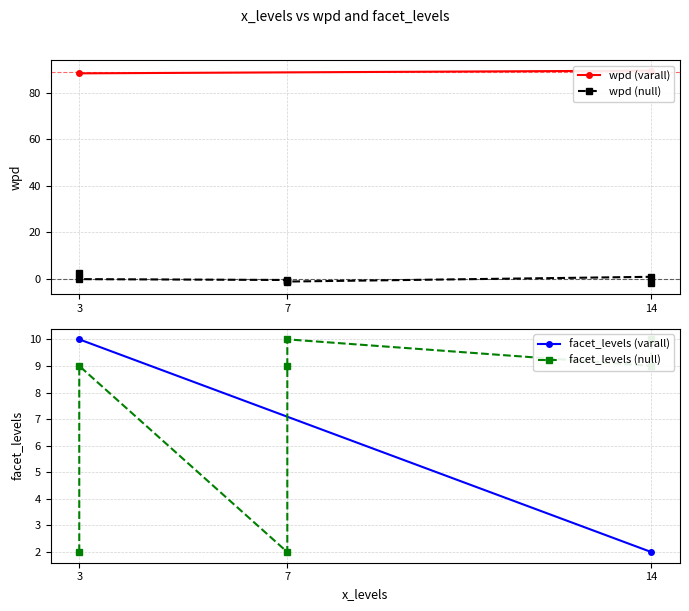

Which has a higher value, 3 or 14?

3